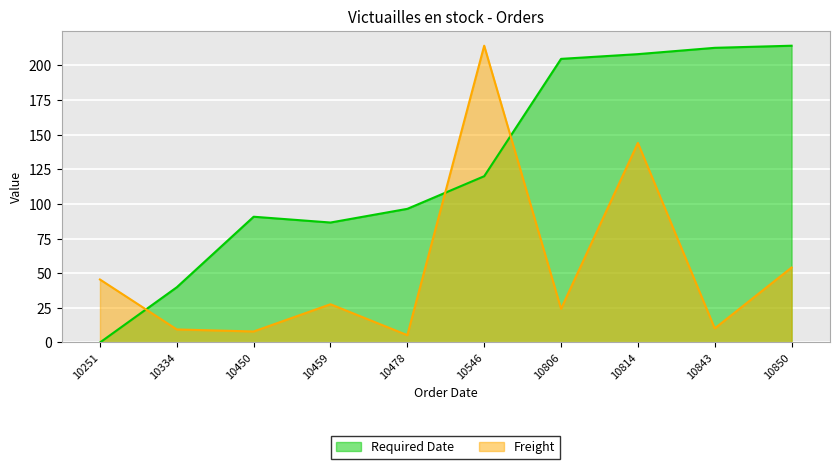

Which series ends up on top after the final intersection of Freight and Required Date?

Required Date